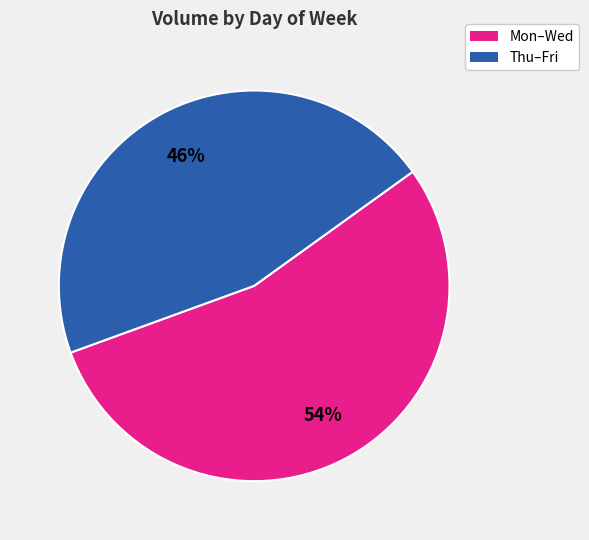

How many segments does this pie chart have?

2